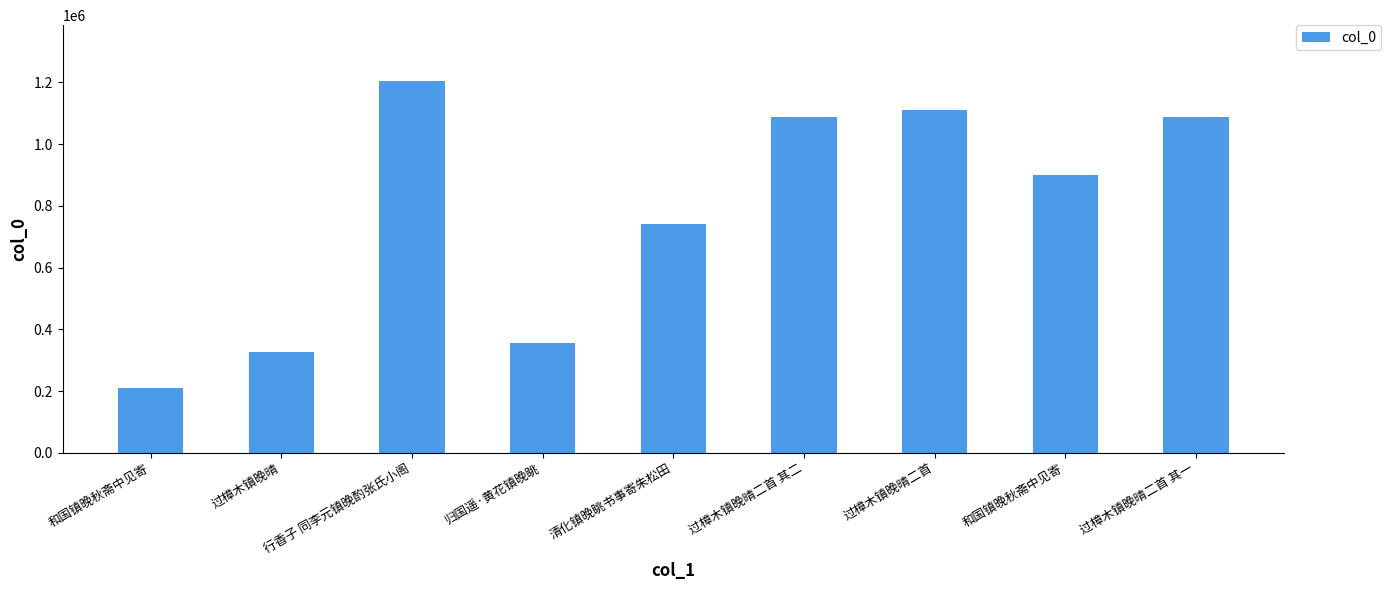

How many categories are shown in the chart?

9